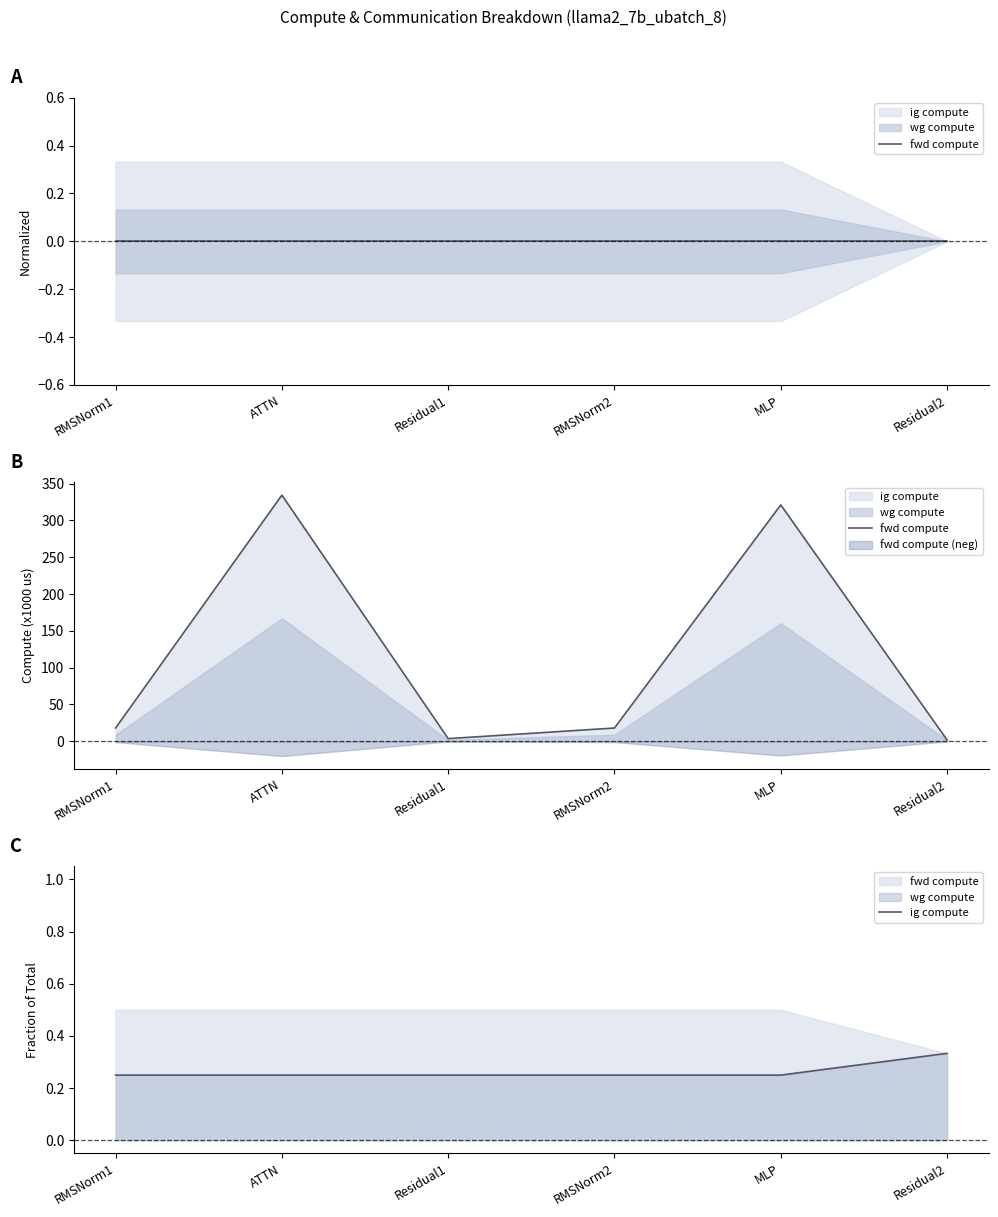

True or false: ig compute and fwd compute cross at least once.

False